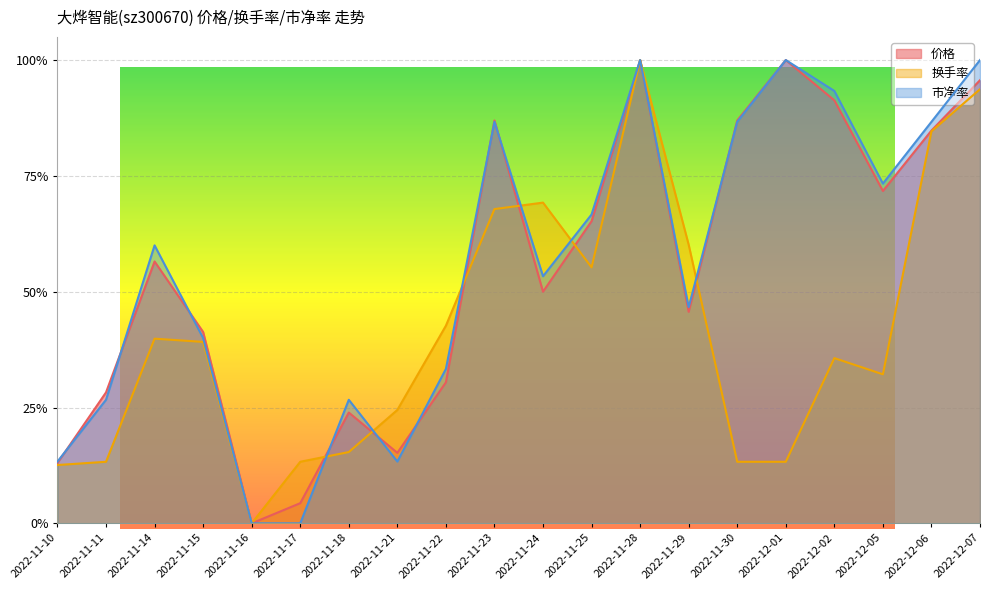

What is the maximum value for 换手率?

1.0